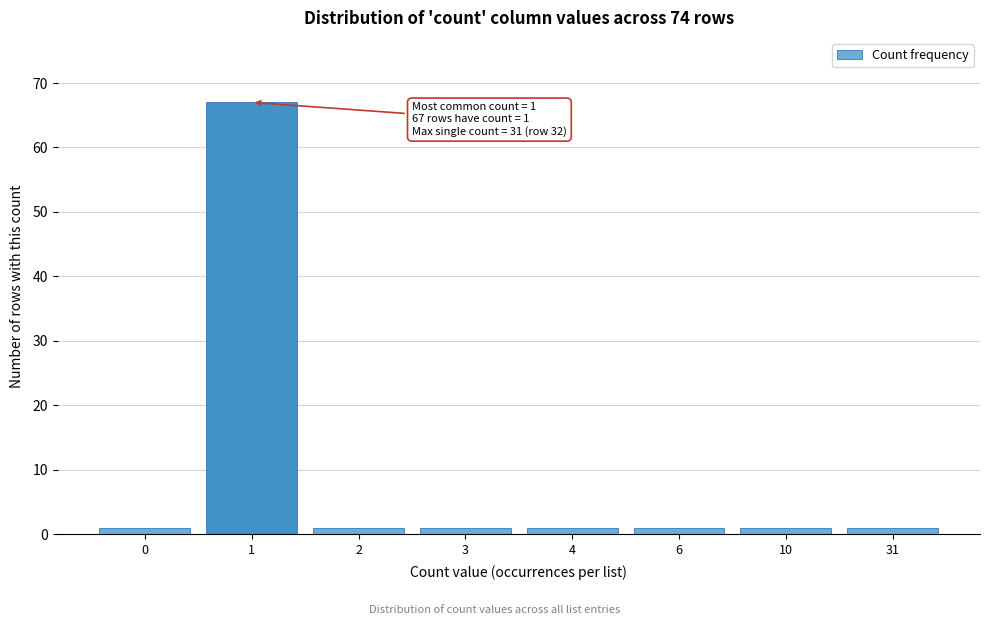

Reading left to right, extract all data points from this chart.

1	67	1	1	1	1	1	1